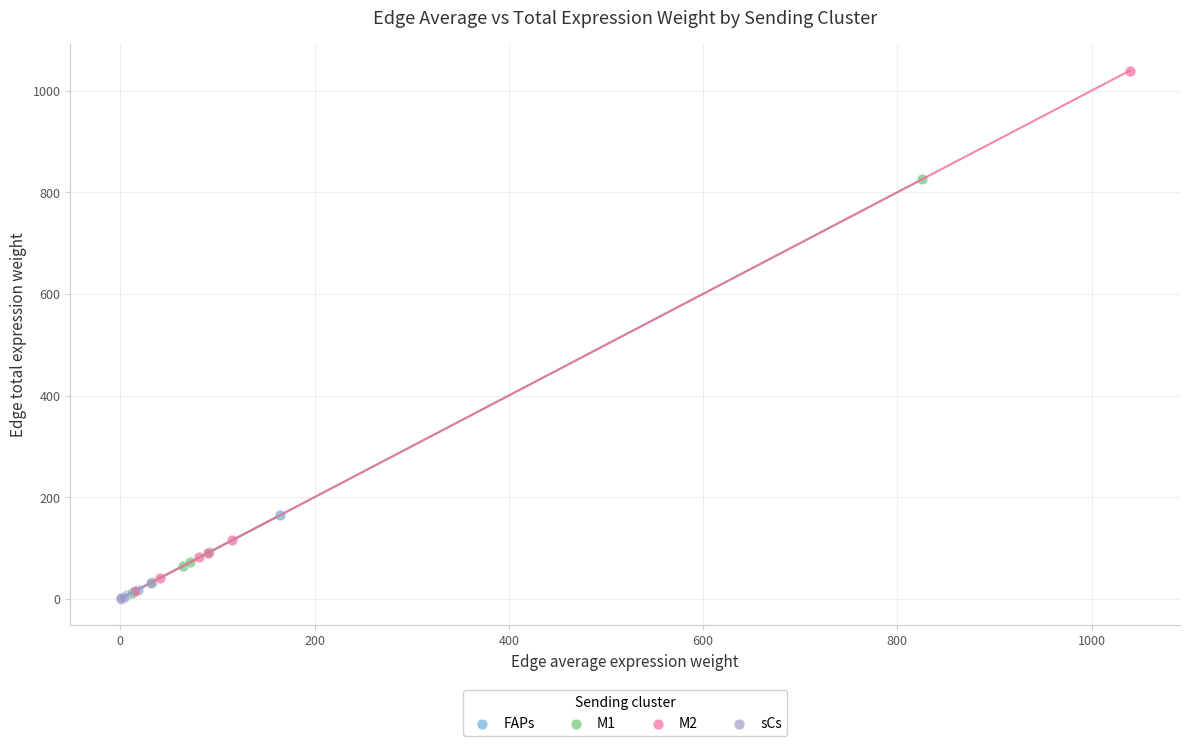

Which series contains the highest Y value?

M2